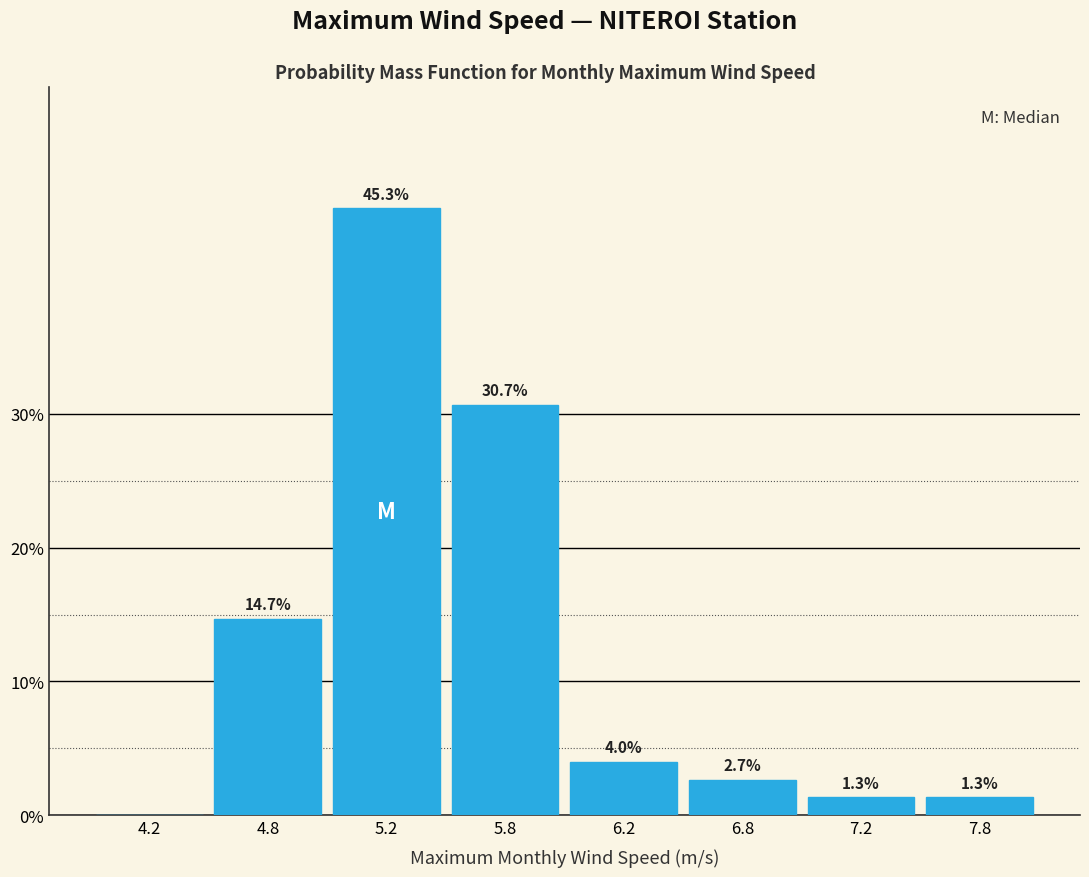

Reading left to right, list all the values displayed in this chart.

4.2=0.0	4.8=14.7	5.2=45.3	5.8=30.7	6.2=4.0	6.8=2.7	7.2=1.3	7.8=1.3